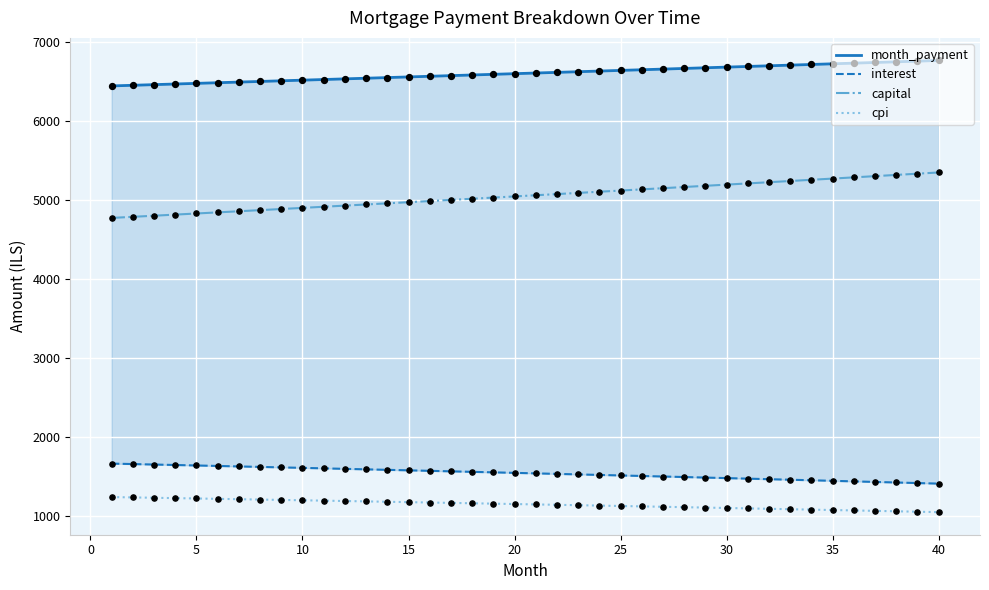

What is the lowest value of the cpi series?

1055.1